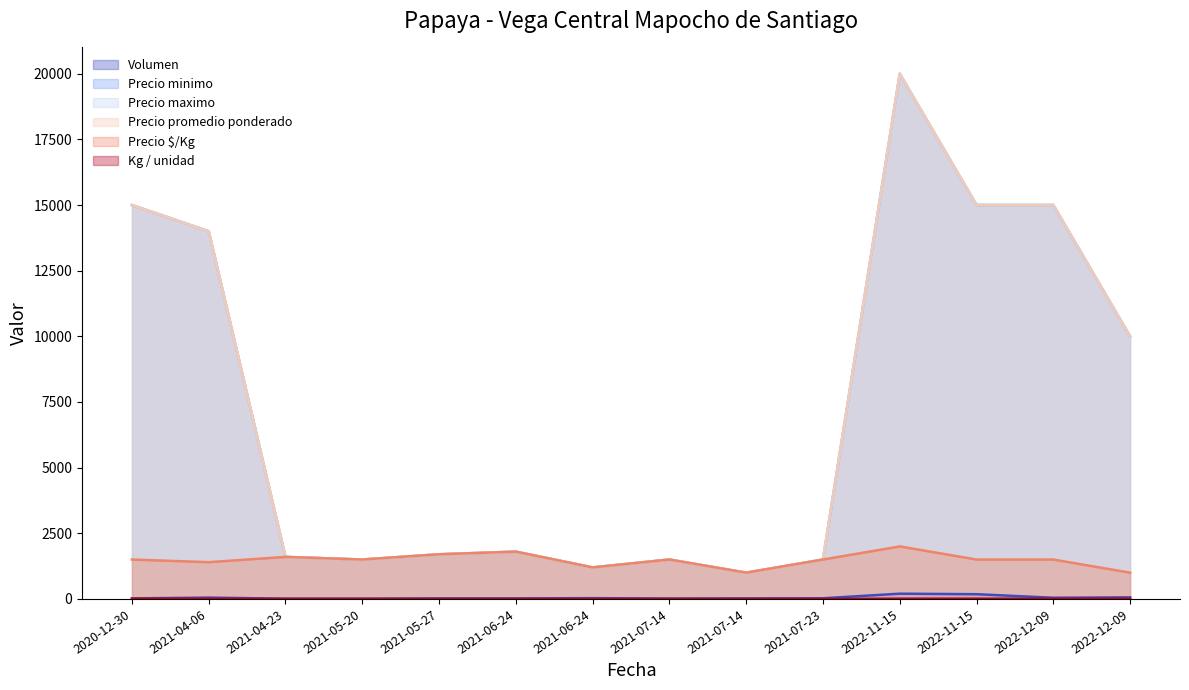

Reading left to right, transcribe all the data shown in this chart.

Volumen: 2020-12-30=20	2021-04-06=50	2021-04-23=10	2021-05-20=10	2021-05-27=20	2021-06-24=20	2021-06-24=30	2021-07-14=15	2021-07-14=20	2021-07-23=25	2022-11-15=200	2022-11-15=180	2022-12-09=45	2022-12-09=60
Precio minimo: 2020-12-30=15000	2021-04-06=14000	2021-04-23=1600	2021-05-20=1500	2021-05-27=1700	2021-06-24=1800	2021-06-24=1200	2021-07-14=1500	2021-07-14=1000	2021-07-23=1500	2022-11-15=20000	2022-11-15=15000	2022-12-09=15000	2022-12-09=10000
Precio maximo: 2020-12-30=15000	2021-04-06=14000	2021-04-23=1600	2021-05-20=1500	2021-05-27=1700	2021-06-24=1800	2021-06-24=1200	2021-07-14=1500	2021-07-14=1000	2021-07-23=1500	2022-11-15=20000	2022-11-15=15000	2022-12-09=15000	2022-12-09=10000
Precio promedio ponderado: 2020-12-30=15000	2021-04-06=14000	2021-04-23=1600	2021-05-20=1500	2021-05-27=1700	2021-06-24=1800	2021-06-24=1200	2021-07-14=1500	2021-07-14=1000	2021-07-23=1500	2022-11-15=20000	2022-11-15=15000	2022-12-09=15000	2022-12-09=10000
Precio $/Kg: 2020-12-30=1500	2021-04-06=1400	2021-04-23=1600	2021-05-20=1500	2021-05-27=1700	2021-06-24=1800	2021-06-24=1200	2021-07-14=1500	2021-07-14=1000	2021-07-23=1500	2022-11-15=2000	2022-11-15=1500	2022-12-09=1500	2022-12-09=1000
Kg / unidad: 2020-12-30=10	2021-04-06=10	2021-04-23=1	2021-05-20=1	2021-05-27=1	2021-06-24=1	2021-06-24=1	2021-07-14=1	2021-07-14=1	2021-07-23=1	2022-11-15=10	2022-11-15=10	2022-12-09=10	2022-12-09=10